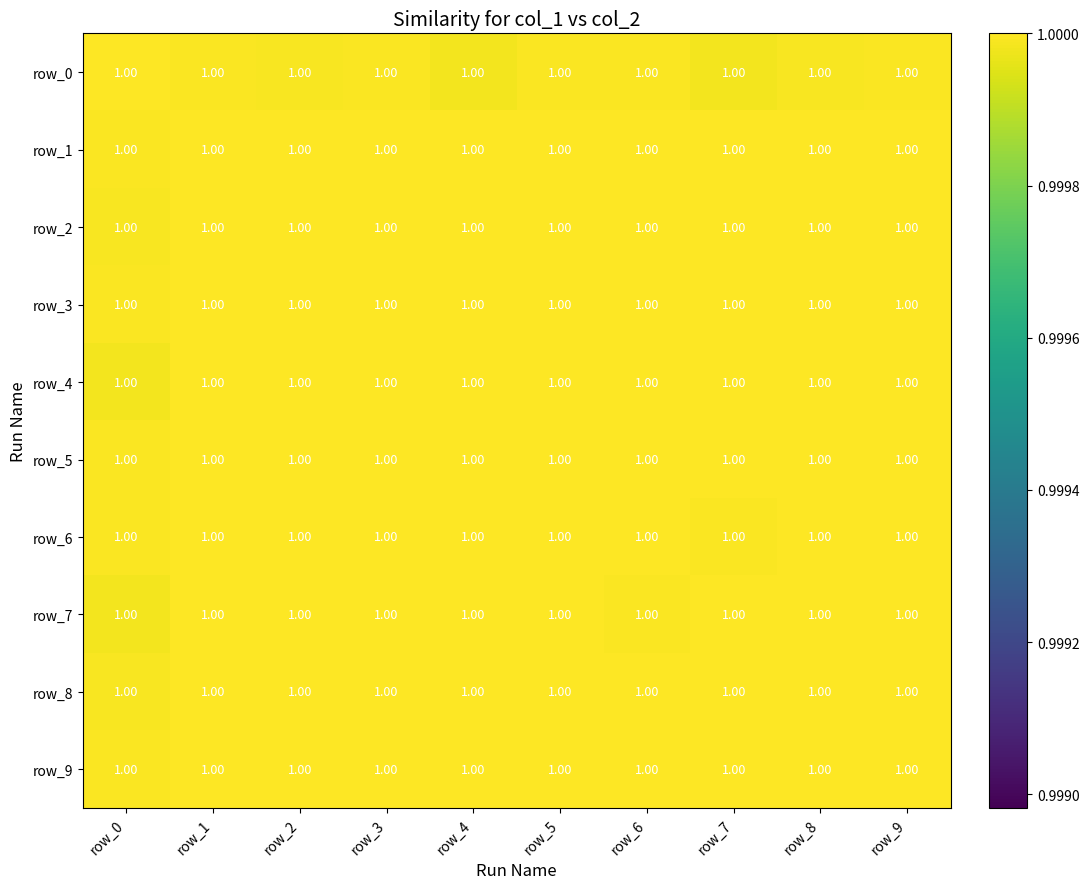

At how many categories does at least one series exceed 0?

10